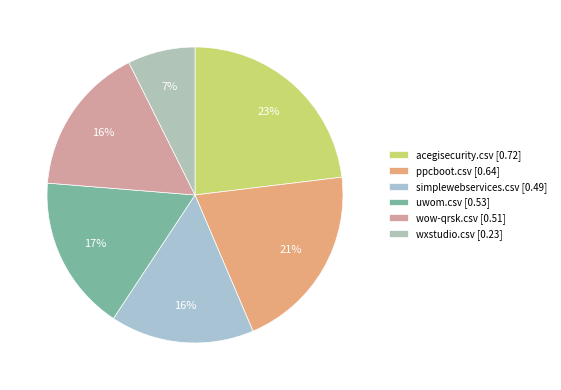

Is simplewebservices.csv the majority of the pie?

No